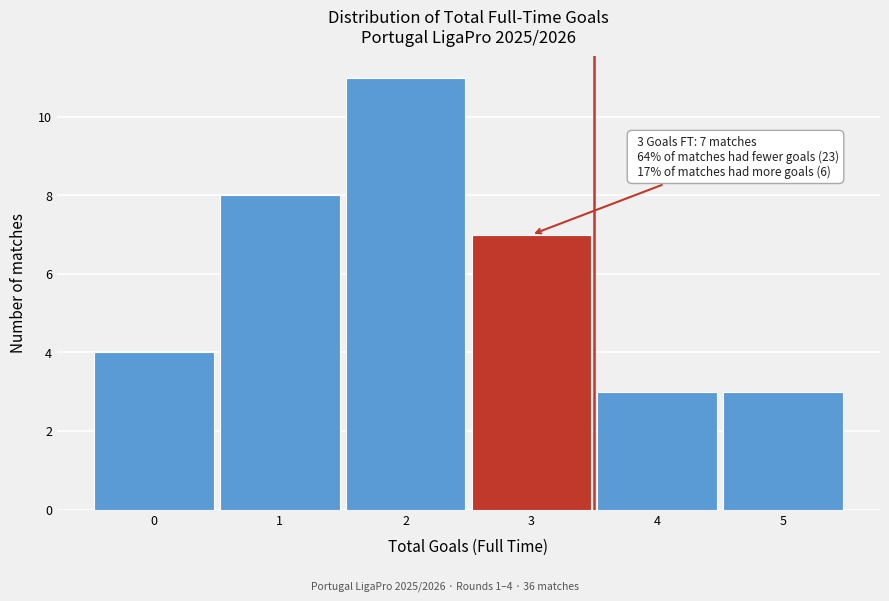

Reading left to right, what are all the values shown in this chart?

0=4	1=8	2=11	3=7	4=3	5=3